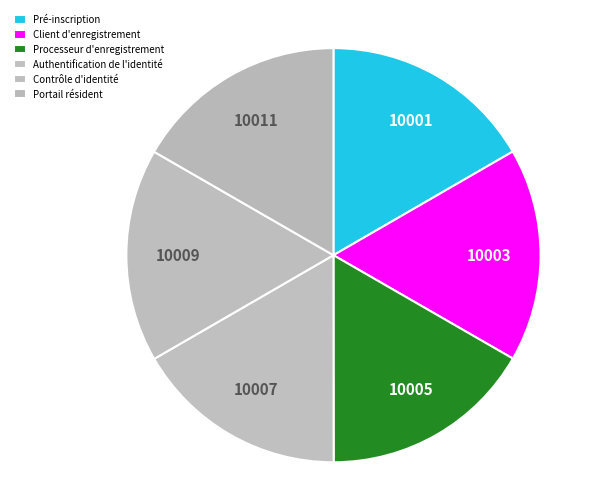

Is it true that Pré-inscription is 29% of the pie?

False